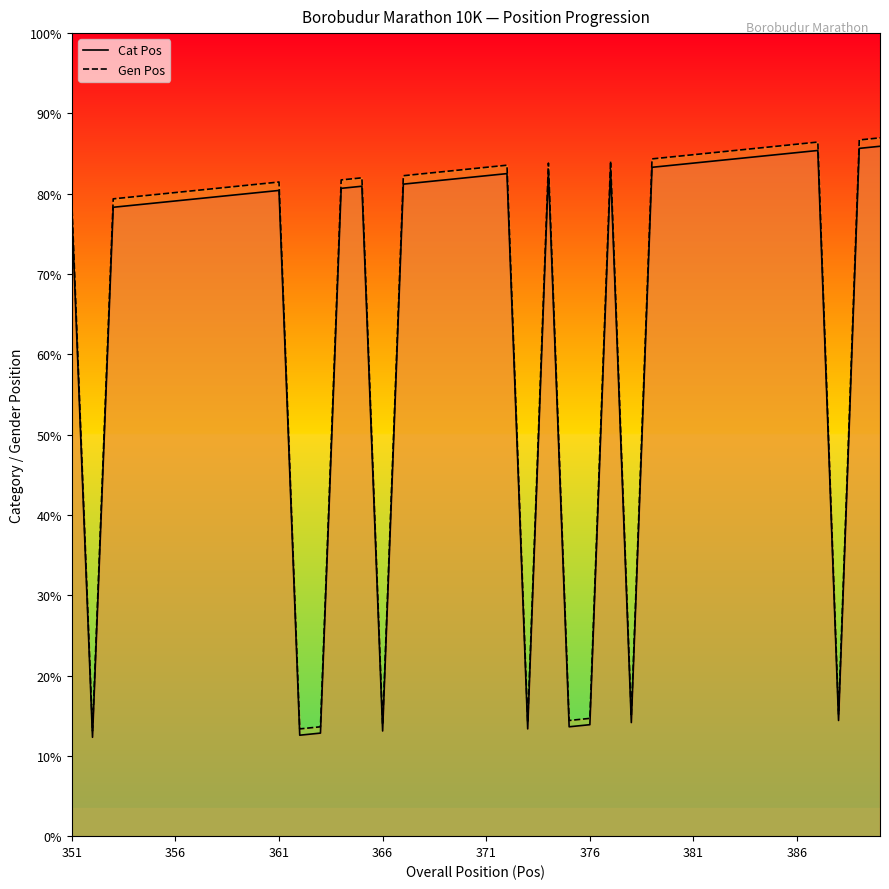

True or false: Cat Pos has a value of 112 at 14.

False